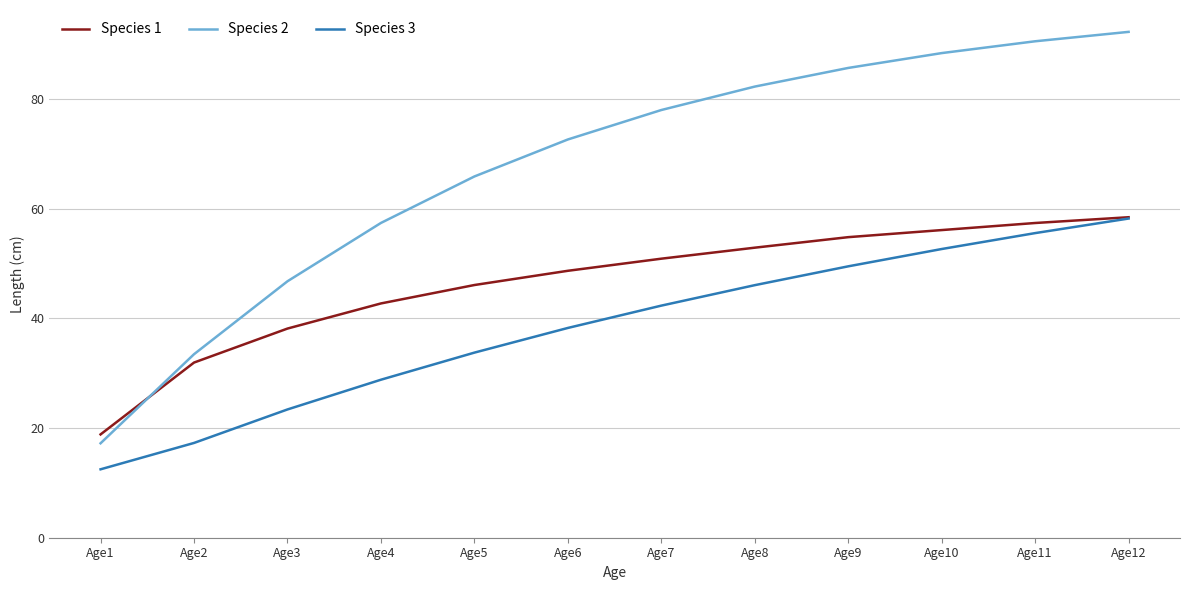

What value does the Species 3 series have at Age8?

46.1